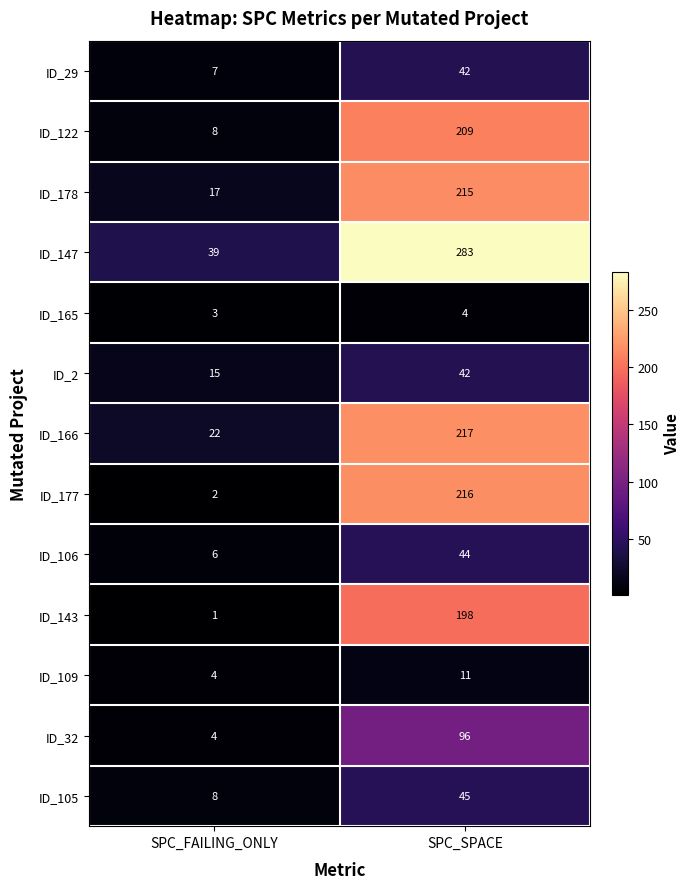

At which category does the chart reach its minimum across all series?

SPC_FAILING_ONLY